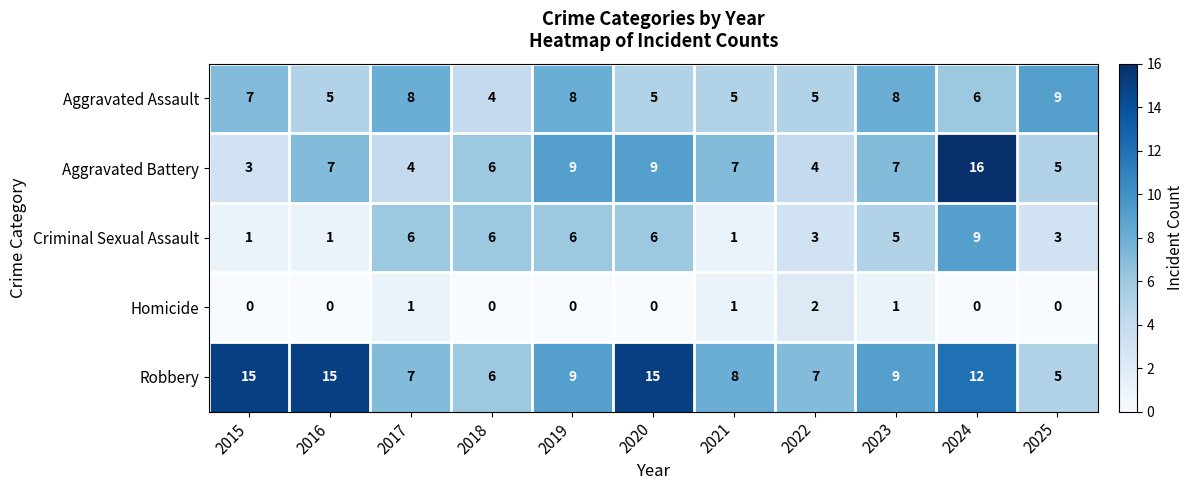

At which label does Aggravated Assault reach its minimum?

2018